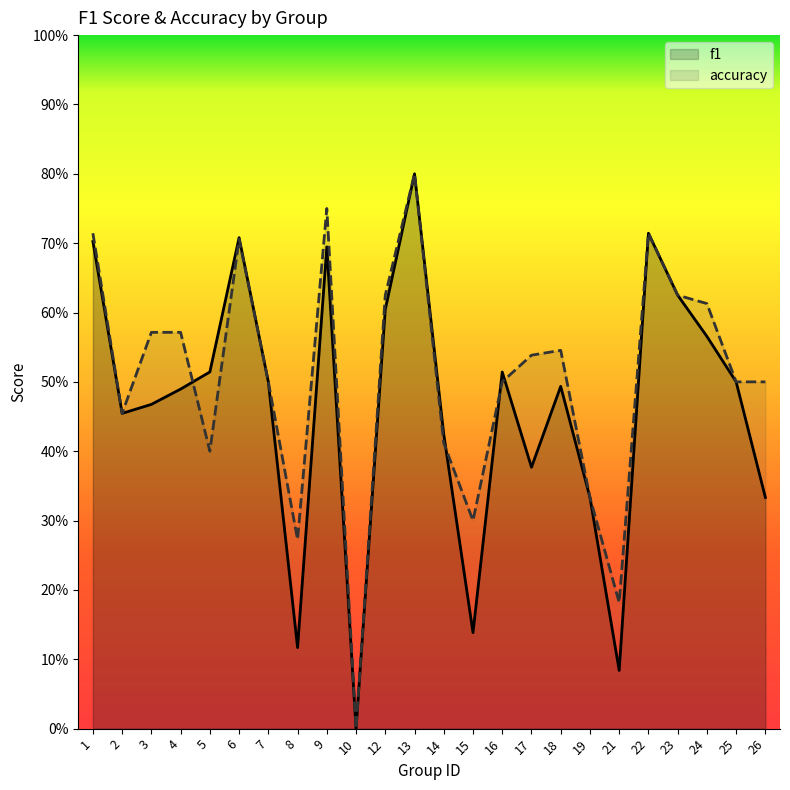

What is the difference between the highest and lowest values at 5?

0.1